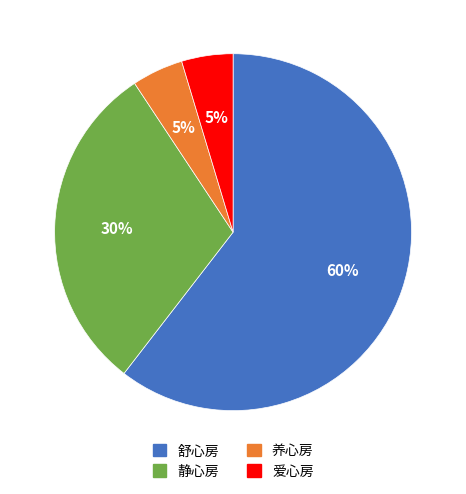

Which has a higher value, 舒心房 or 爱心房?

舒心房